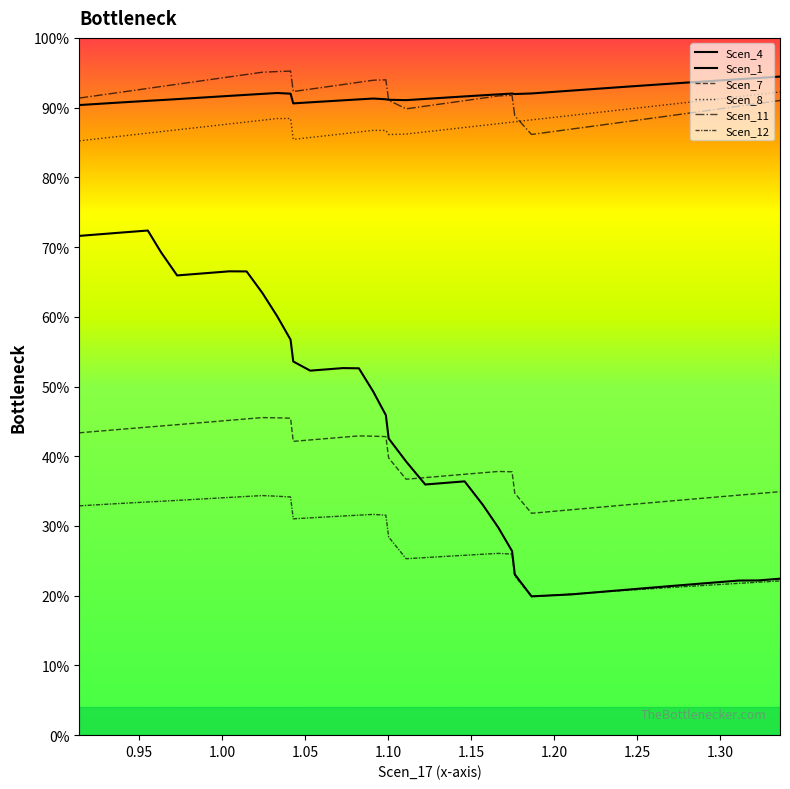

Reading right to left, transcribe all the data shown in this chart.

Scen_1: 0.9	0.9	0.9	0.9	0.9	0.9	0.9	0.9	0.9	0.9	0.9	0.9	0.9	0.9	0.9	0.9	0.9	0.9	0.9	0.9	0.9	0.9	0.9	0.9	0.9	0.9	0.9	0.9	0.9	0.9	0.9	0.9	0.9	0.9	0.9	0.9	0.9	0.9	0.9	0.9
Scen_4: 0.2	0.2	0.2	0.2	0.2	0.2	0.2	0.2	0.2	0.2	0.2	0.3	0.3	0.3	0.4	0.4	0.4	0.4	0.4	0.5	0.5	0.5	0.5	0.5	0.5	0.5	0.6	0.6	0.6	0.7	0.7	0.7	0.7	0.7	0.7	0.7	0.7	0.7	0.7	0.7
Scen_7: 0.3	0.3	0.3	0.3	0.3	0.3	0.3	0.3	0.3	0.3	0.3	0.4	0.4	0.4	0.4	0.4	0.4	0.4	0.4	0.4	0.4	0.4	0.4	0.4	0.4	0.4	0.5	0.5	0.5	0.5	0.5	0.4	0.4	0.4	0.4	0.4	0.4	0.4	0.4	0.4
Scen_8: 0.9	0.9	0.9	0.9	0.9	0.9	0.9	0.9	0.9	0.9	0.9	0.9	0.9	0.9	0.9	0.9	0.9	0.9	0.9	0.9	0.9	0.9	0.9	0.9	0.9	0.9	0.9	0.9	0.9	0.9	0.9	0.9	0.9	0.9	0.9	0.9	0.9	0.9	0.9	0.9
Scen_11: 0.9	0.9	0.9	0.9	0.9	0.9	0.9	0.9	0.9	0.9	0.9	0.9	0.9	0.9	0.9	0.9	0.9	0.9	0.9	0.9	0.9	0.9	0.9	0.9	0.9	0.9	1.0	1.0	1.0	0.9	0.9	0.9	0.9	0.9	0.9	0.9	0.9	0.9	0.9	0.9
Scen_12: 0.2	0.2	0.2	0.2	0.2	0.2	0.2	0.2	0.2	0.2	0.2	0.3	0.3	0.3	0.3	0.3	0.3	0.3	0.3	0.3	0.3	0.3	0.3	0.3	0.3	0.3	0.3	0.3	0.3	0.3	0.3	0.3	0.3	0.3	0.3	0.3	0.3	0.3	0.3	0.3